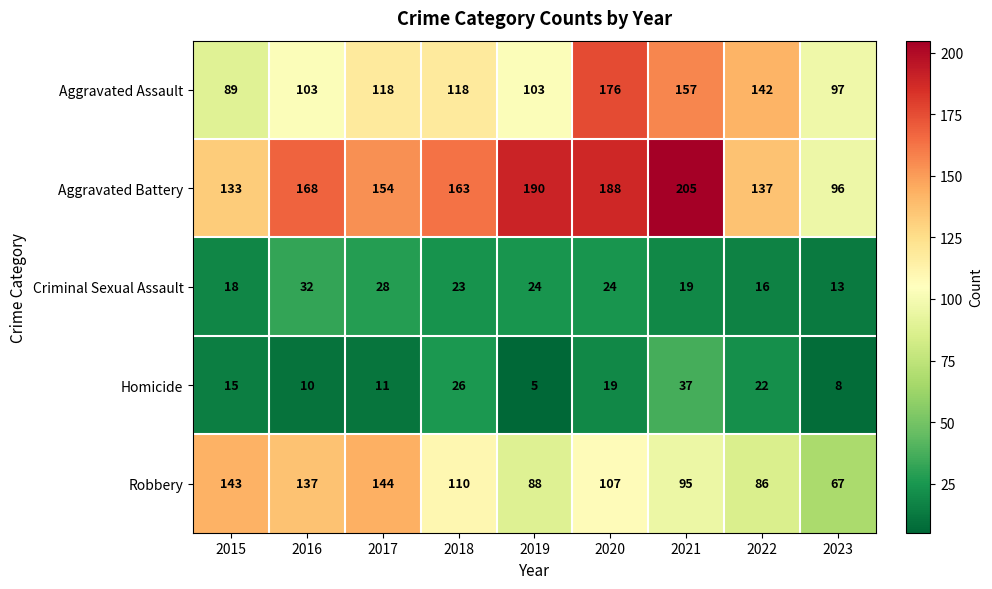

How many data points does each series have?

9